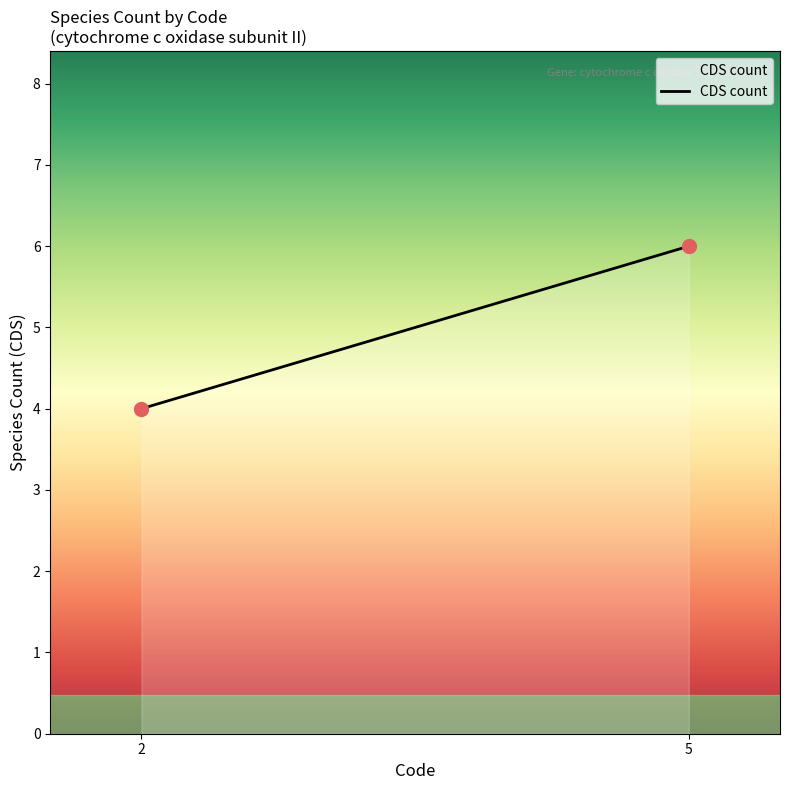

What is the range of X values (max minus min)?

3